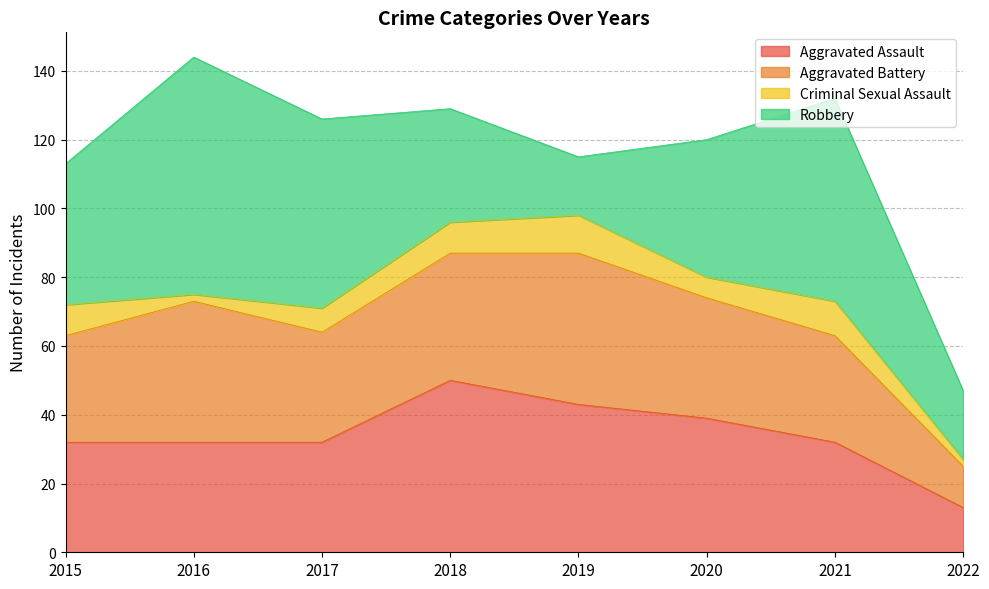

Which series has the largest total across all categories?

Robbery